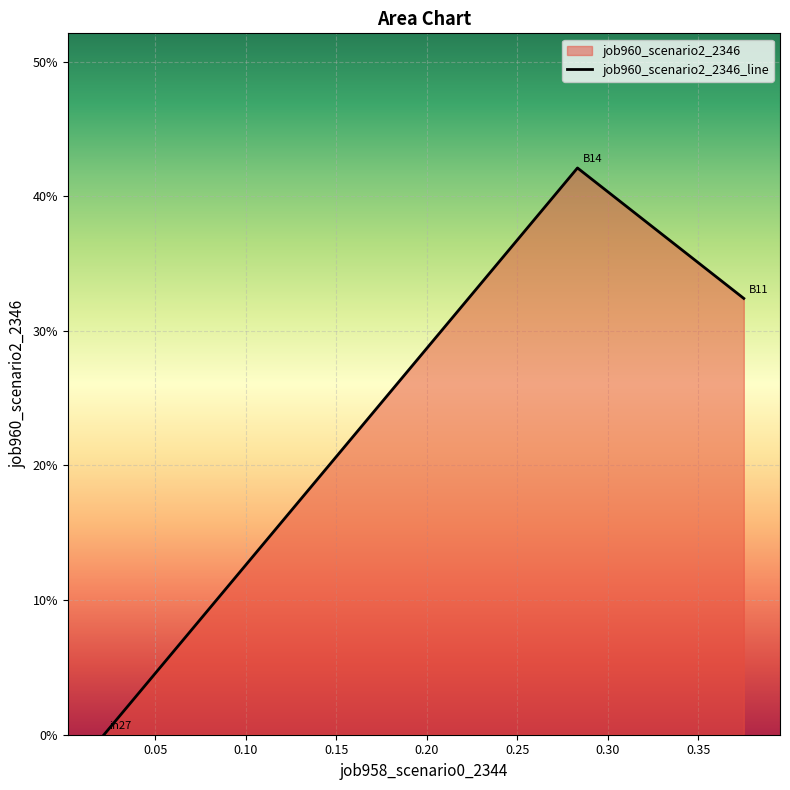

The value at B14 is 0.4. True or false?

True